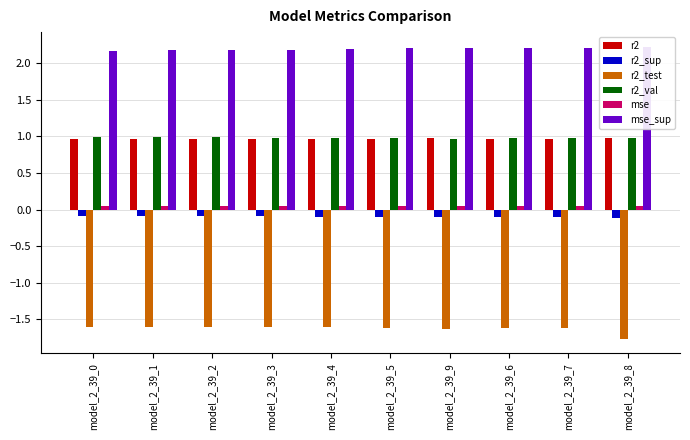

What value does the mse series have at model_2_39_0?

0.1